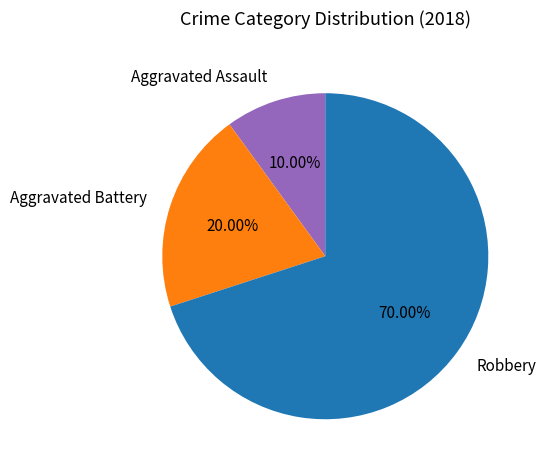

Which slice is the largest?

Robbery